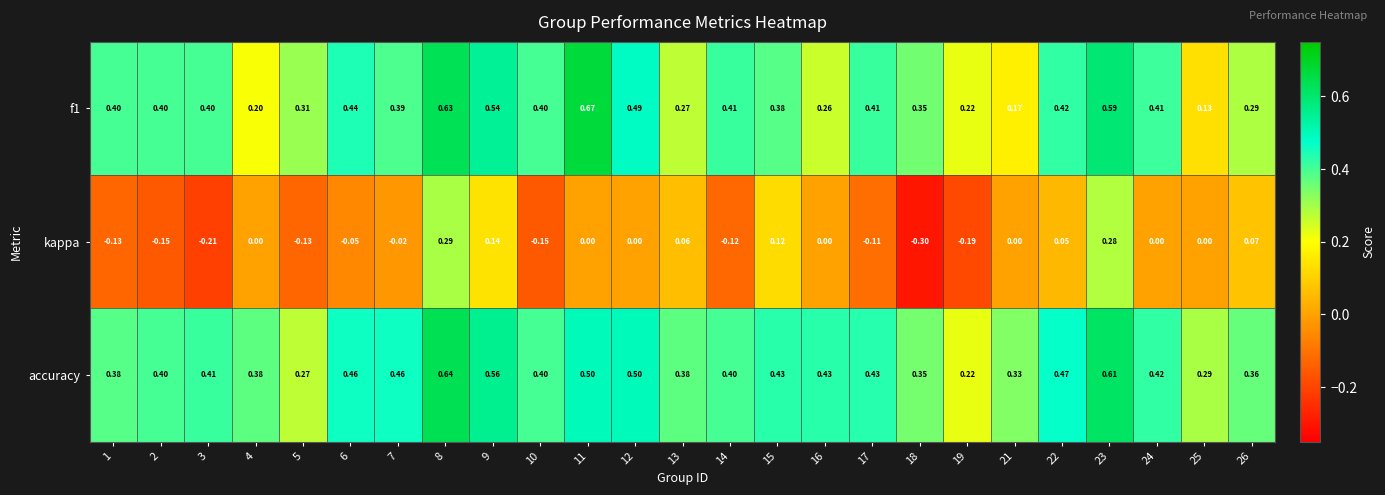

Between 7 and 18, which series saw the biggest shift?

kappa